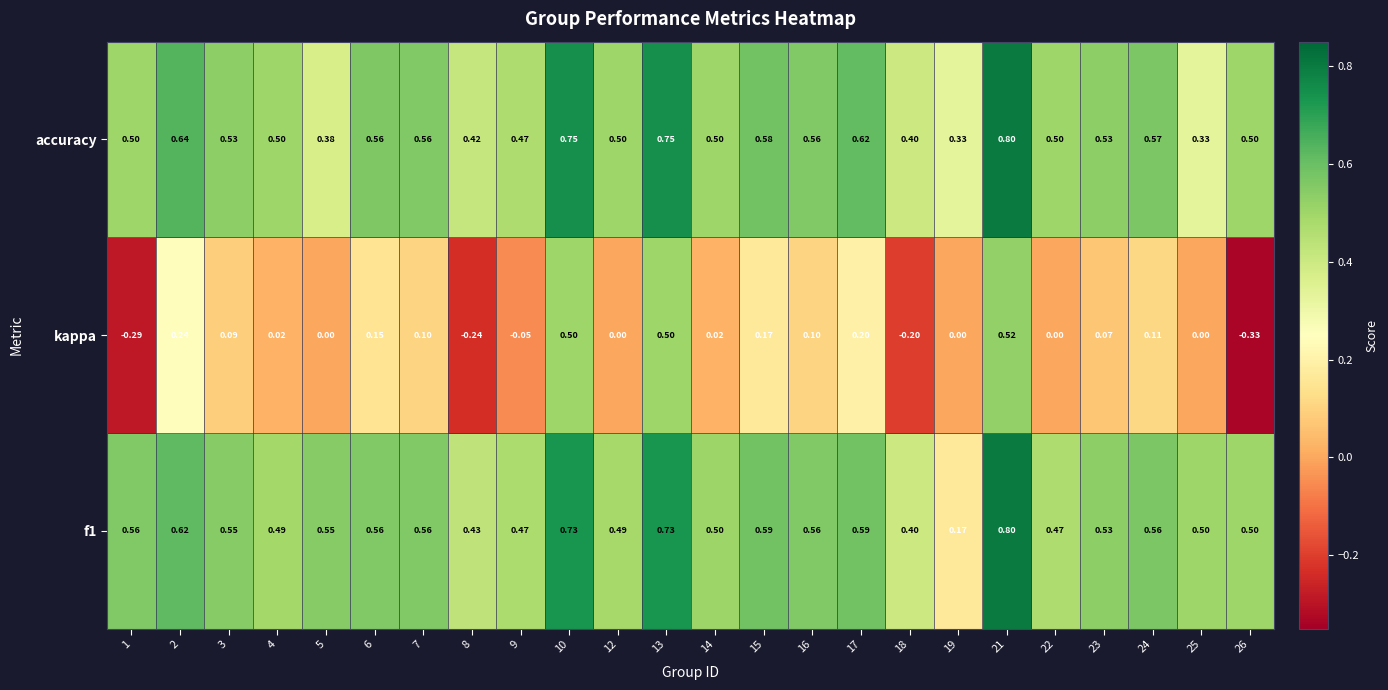

Which series has the largest range (max minus min)?

kappa